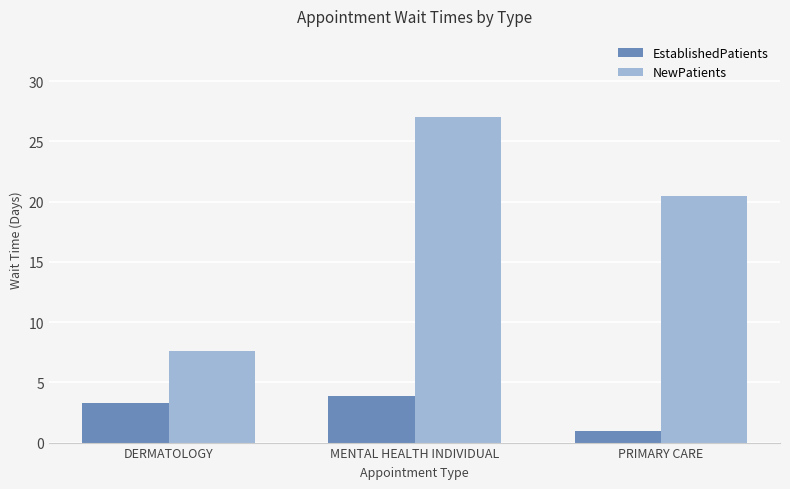

What are all the series names shown in the legend?

EstablishedPatients, NewPatients